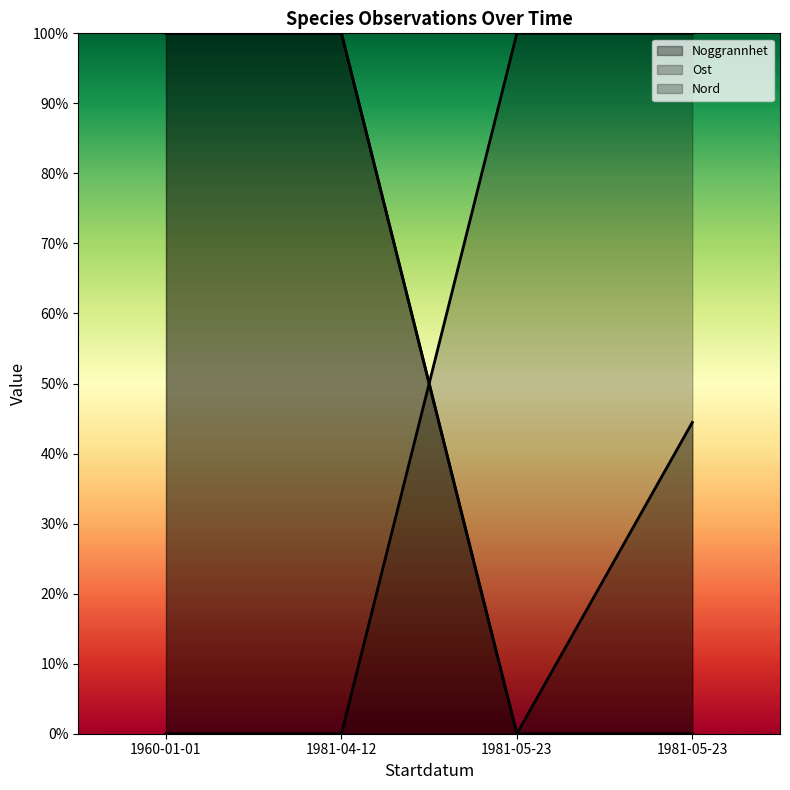

Which label corresponds to the smallest value in the chart?

1981-05-23